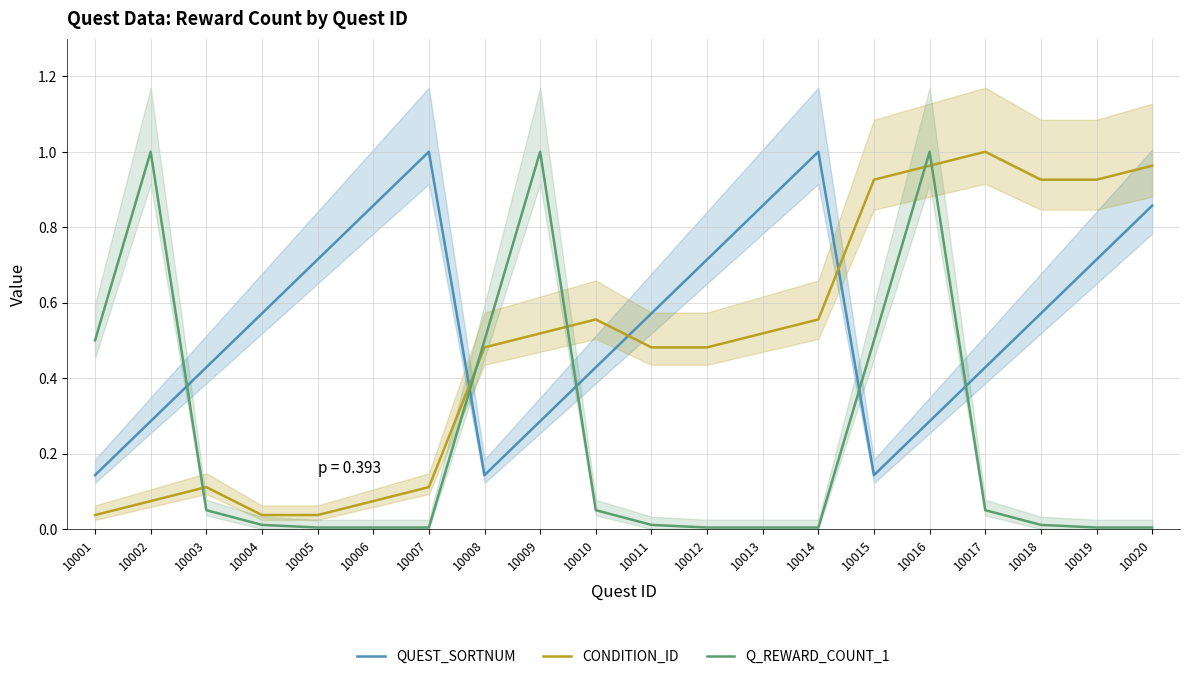

List the series in order of their overall mean, lowest first.

Q_REWARD_COUNT_1, CONDITION_ID, QUEST_SORTNUM